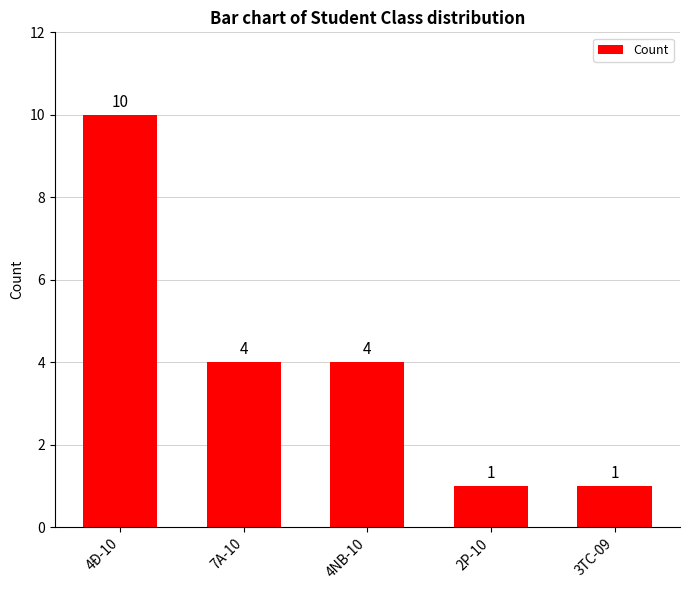

Which label corresponds to the largest value in the chart?

4Đ-10